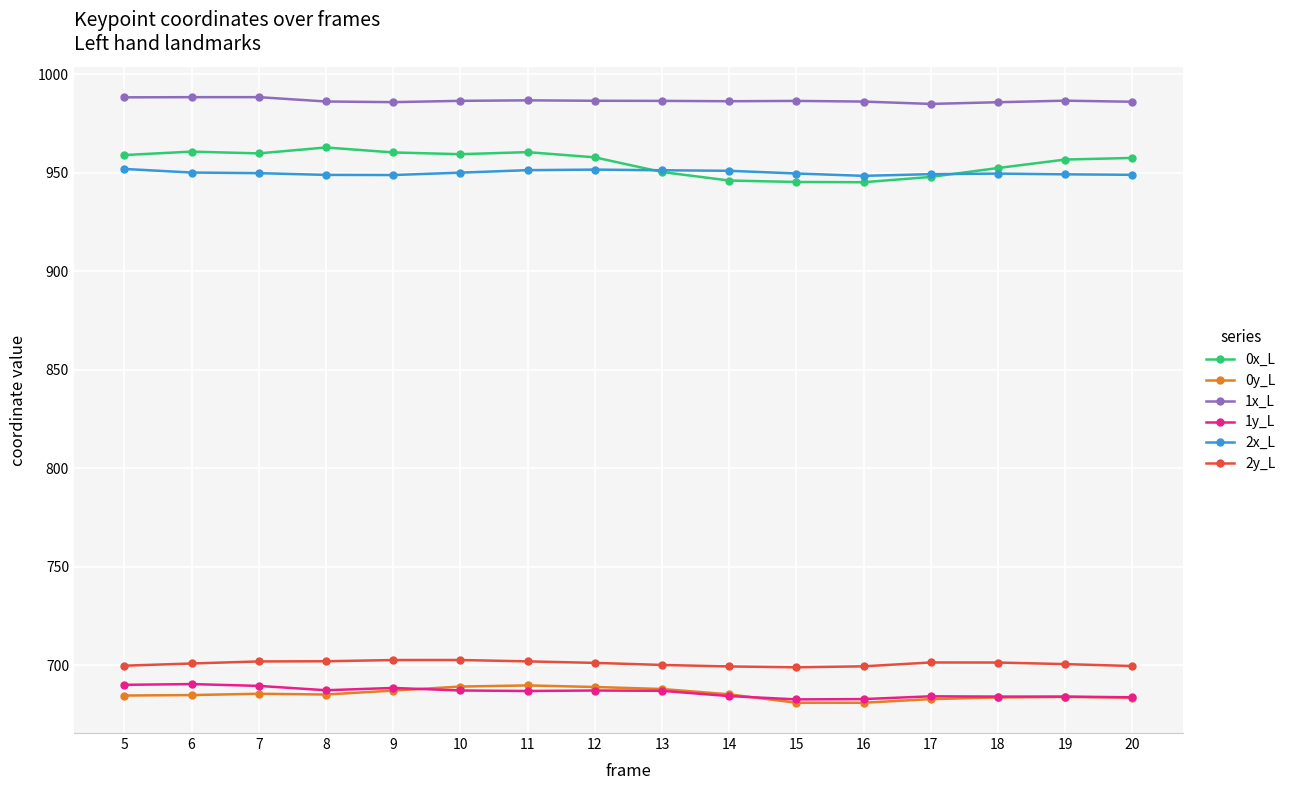

What is the value of the 2x_L point at the 1st from the left?

951.9